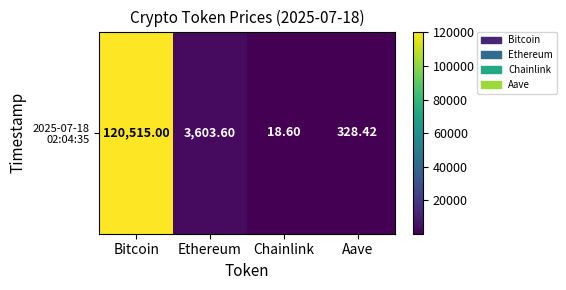

Between Chainlink and Ethereum, which is larger?

Ethereum